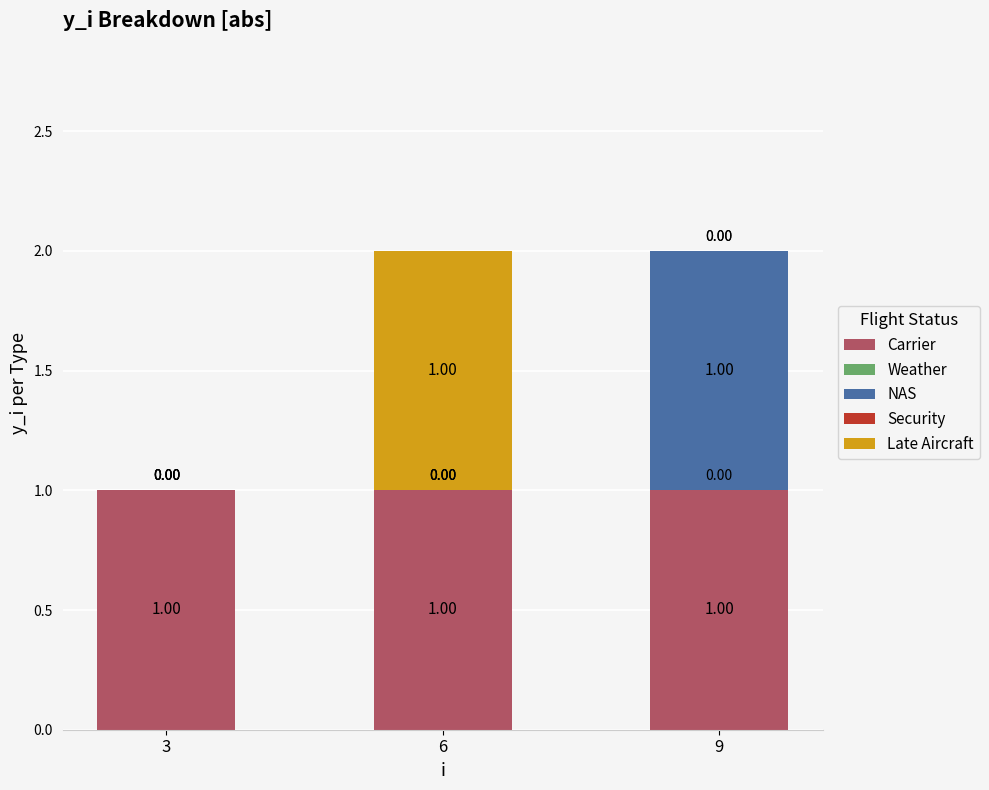

Are the bars grouped side by side (vs. stacked)?

No